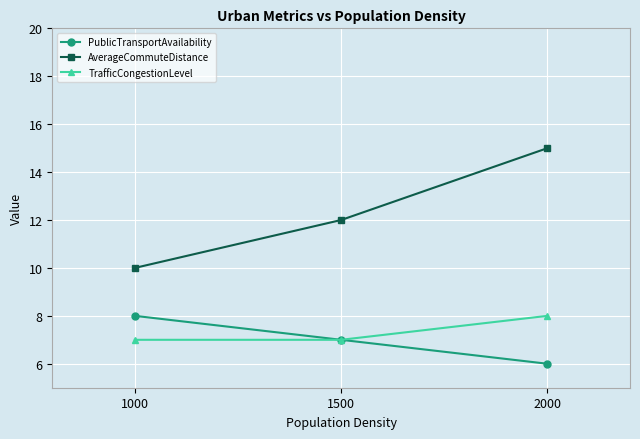

Reading left to right, what are all the values shown in this chart?

PublicTransportAvailability: 1000=8	1500=7	2000=6
AverageCommuteDistance: 1000=10	1500=12	2000=15
TrafficCongestionLevel: 1000=7	1500=7	2000=8